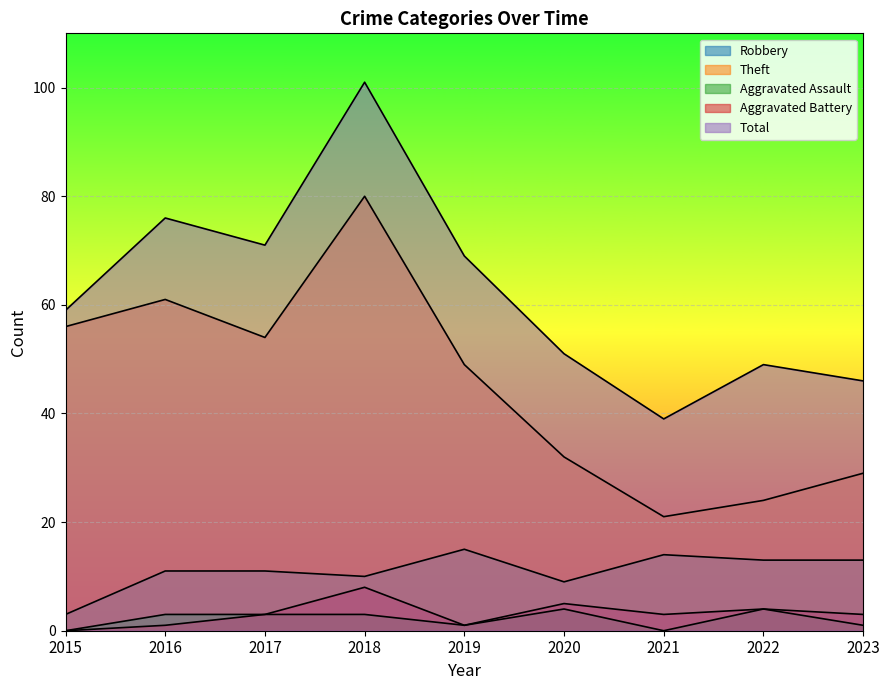

What is the value of the Aggravated Battery point at the 2nd from the left?

1